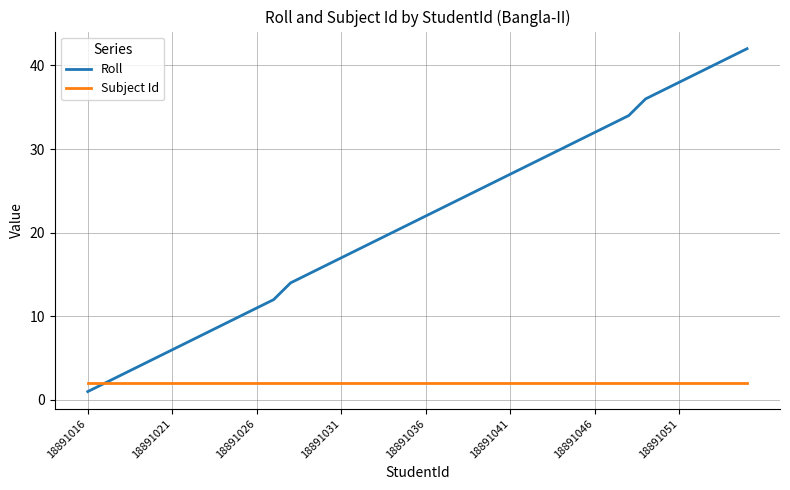

Which series has the widest spread of values?

Roll